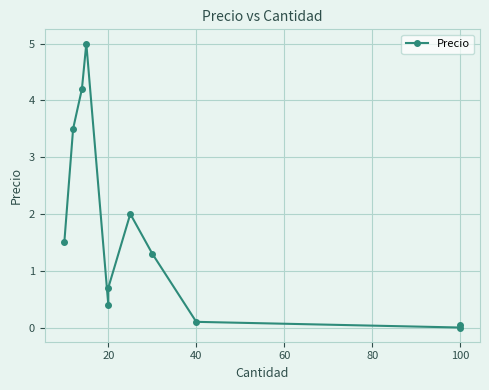

How many interior local valleys (lower than both neighbors) does the data have?

2